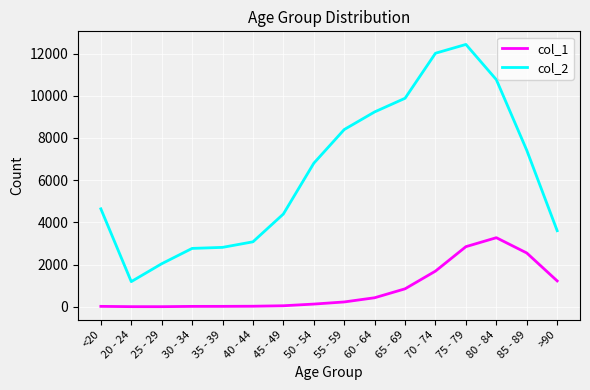

Which label corresponds to the largest value in the chart?

75 - 79